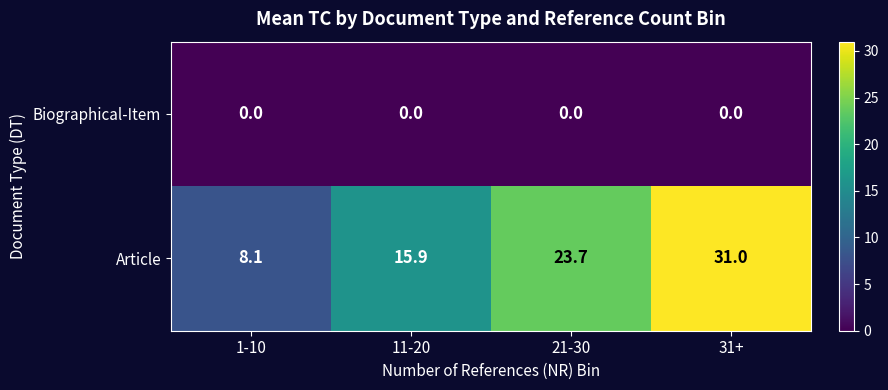

At which category is the sum across all series the highest?

31+